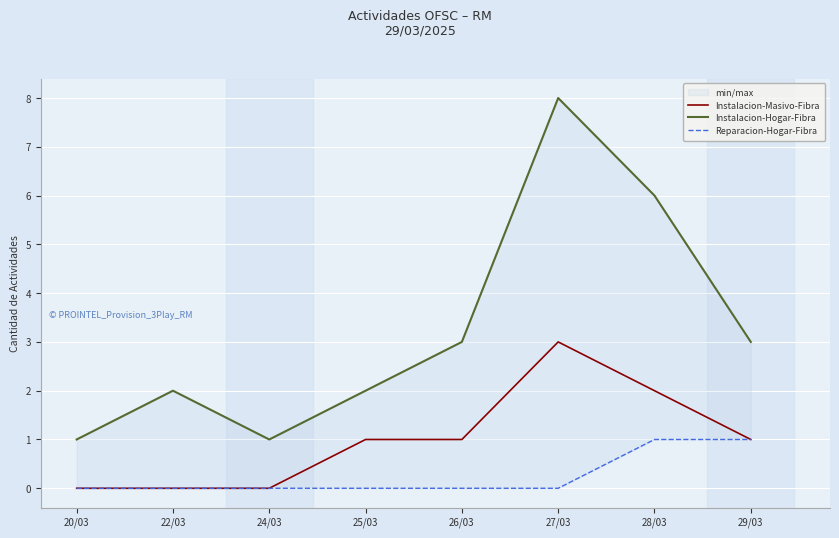

Rank the series at 28/03 from highest to lowest value.

Instalacion-Hogar-Fibra, Instalacion-Masivo-Fibra, Reparacion-Hogar-Fibra